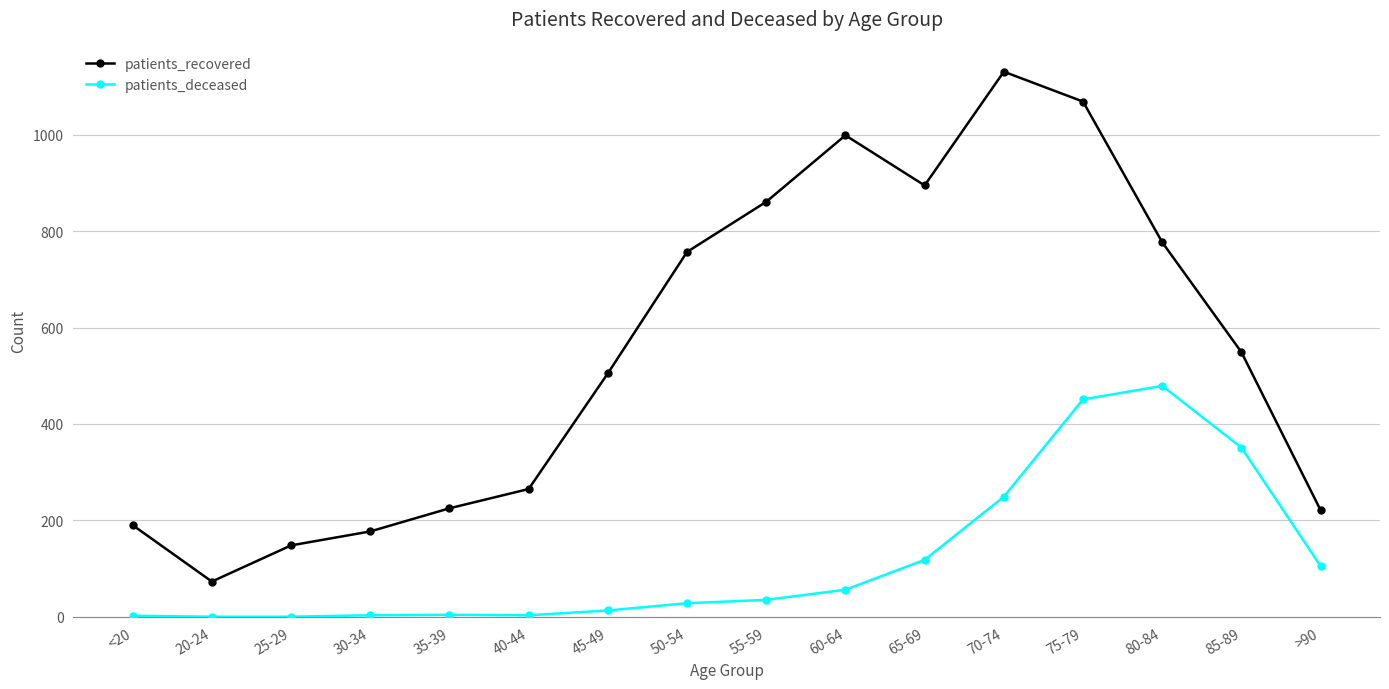

What value does the patients_deceased series have at >90?

105